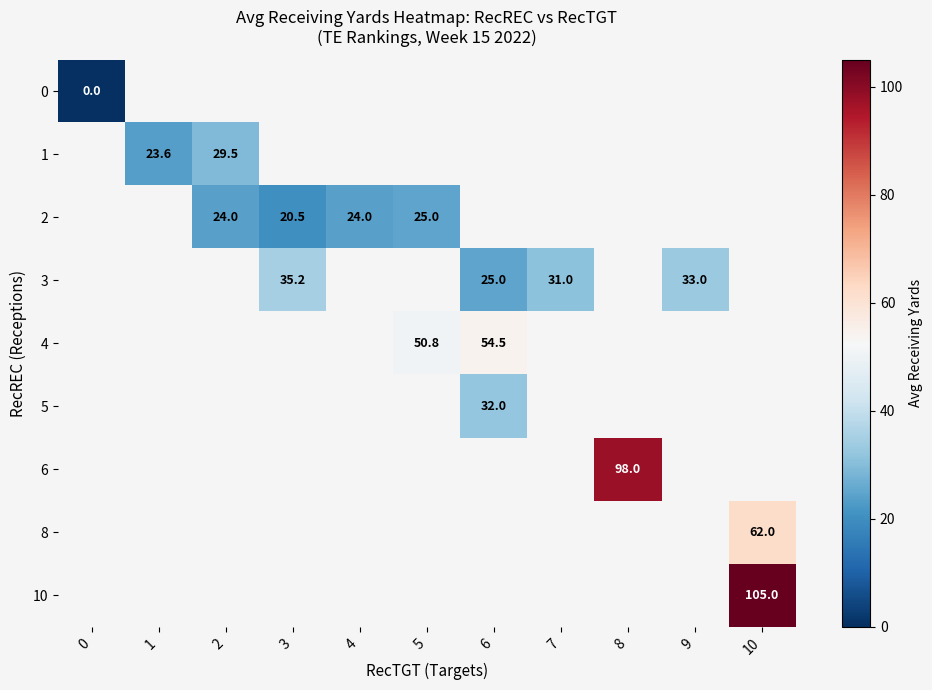

At how many categories does at least one series exceed 47?

4